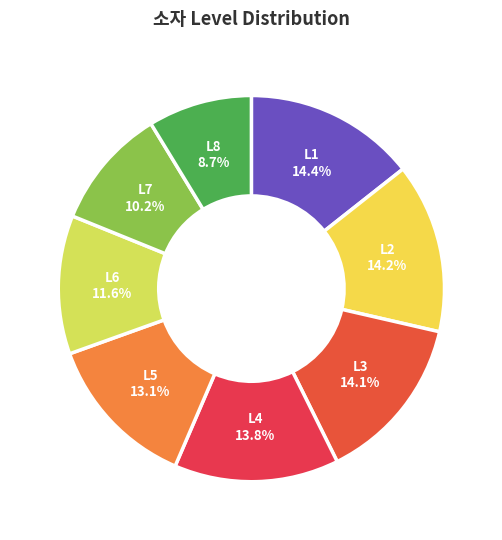

Which has a higher value, L8 or L4?

L4